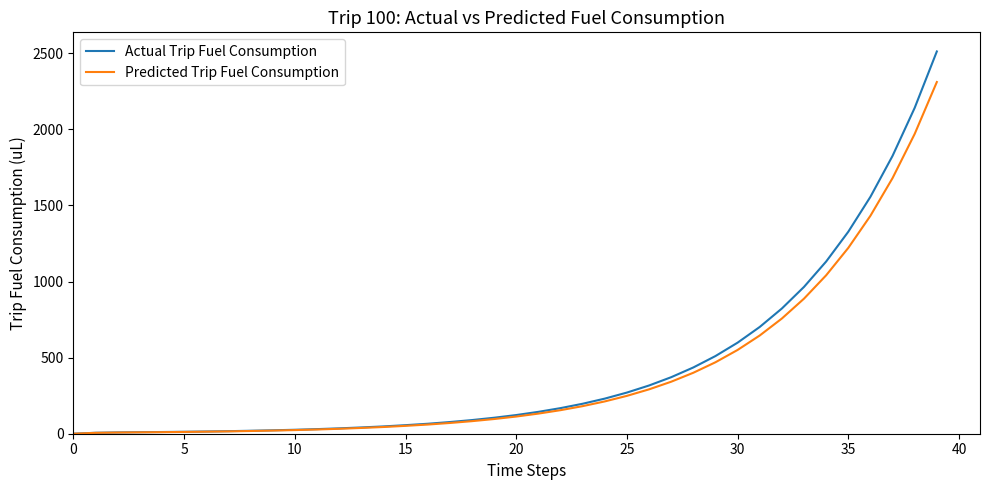

What is the maximum value for Predicted Trip Fuel Consumption?

2311.5